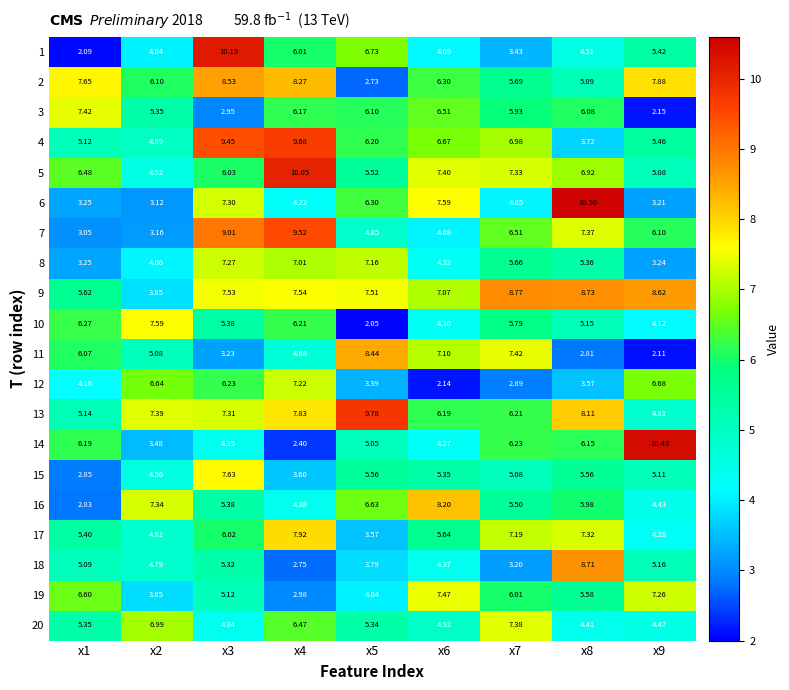

Is the value of 19 at x5 greater than the value of 7 at x2?

Yes